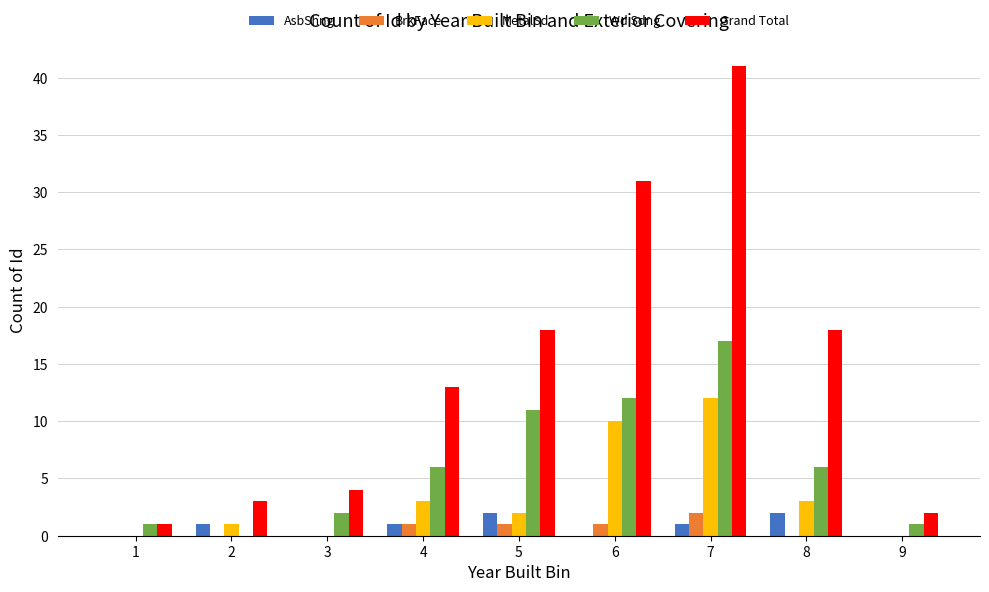

Which series has the largest total across all categories?

Grand Total